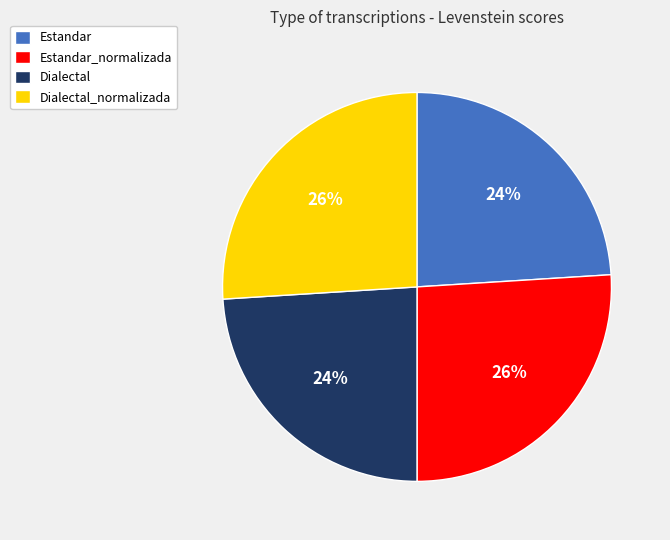

Is it true that Estandar is 11% of the pie?

False